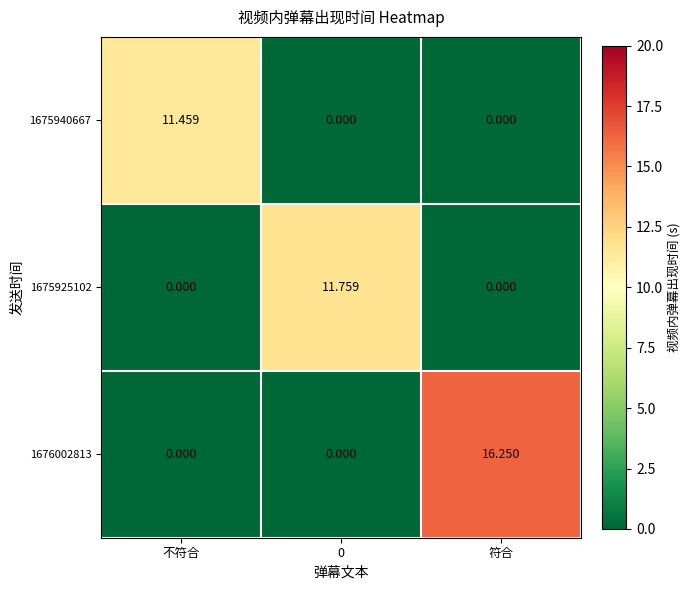

Rank the series by their maximum value, from highest to lowest.

1676002813, 1675925102, 1675940667